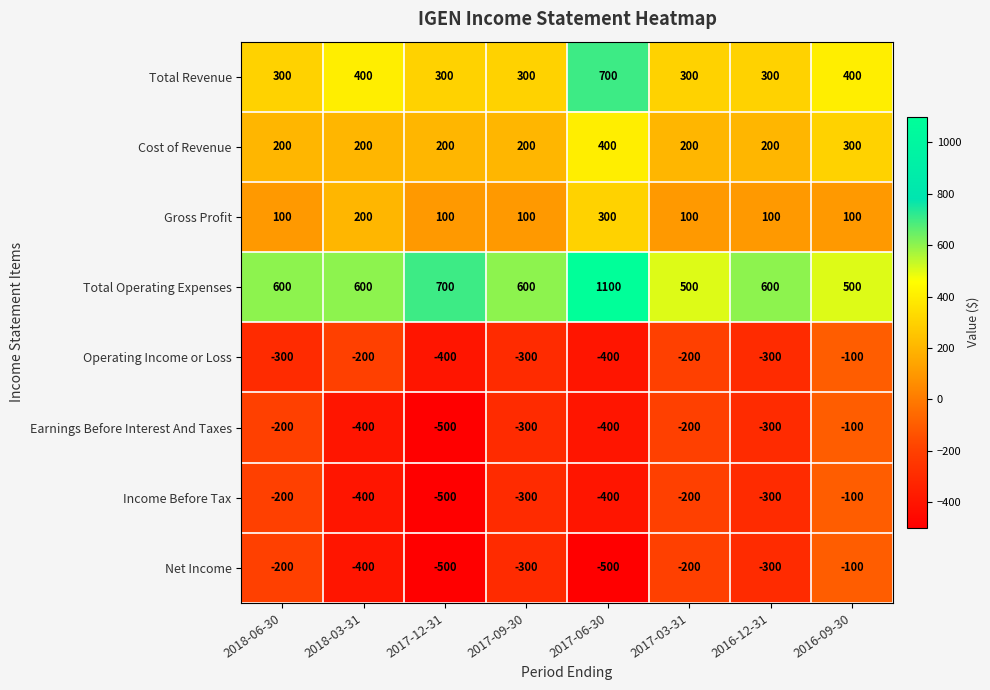

At which label does Net Income first exceed -300?

2018-06-30